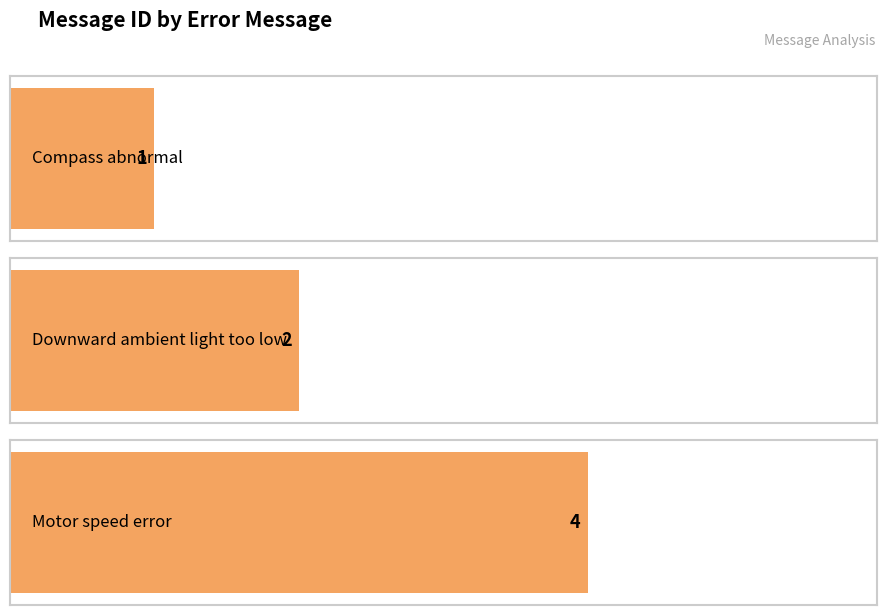

Reading left to right, list all the values displayed in this chart.

1	2	4